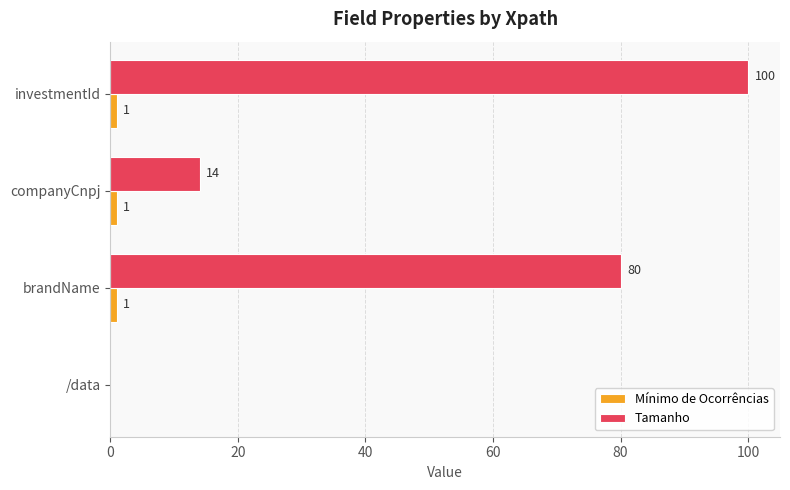

How many distinct data groups are displayed?

2